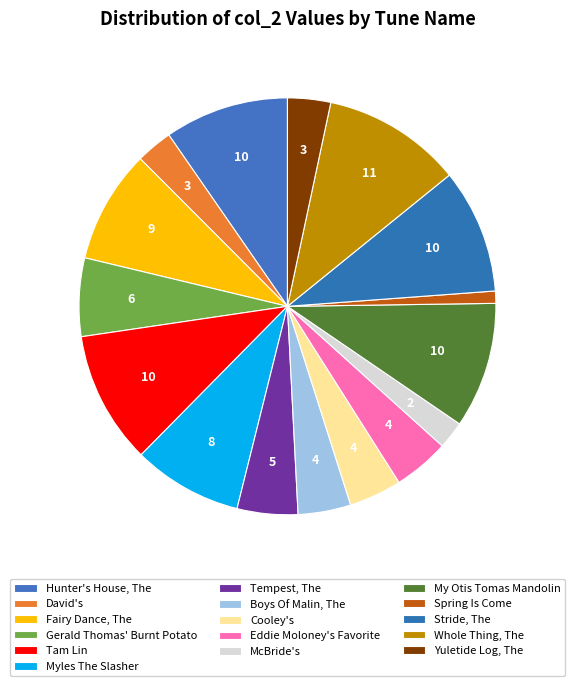

What percentage do Fairy Dance, The and Spring Is Come together represent?

9.7%